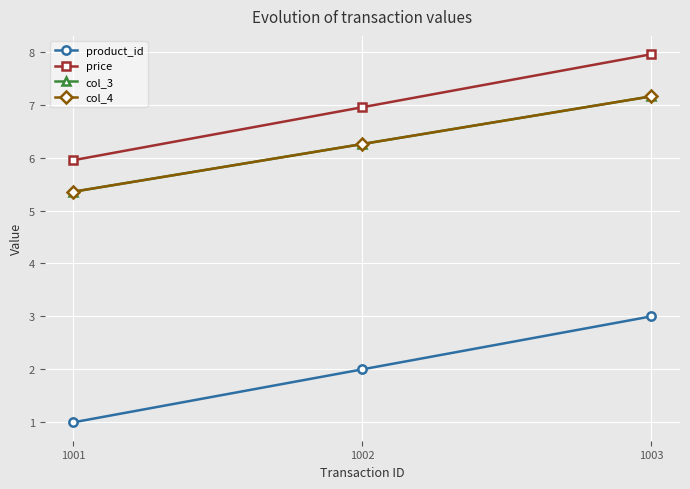

What is the sum of the col_3 values at 1001 and 1003?

12.5